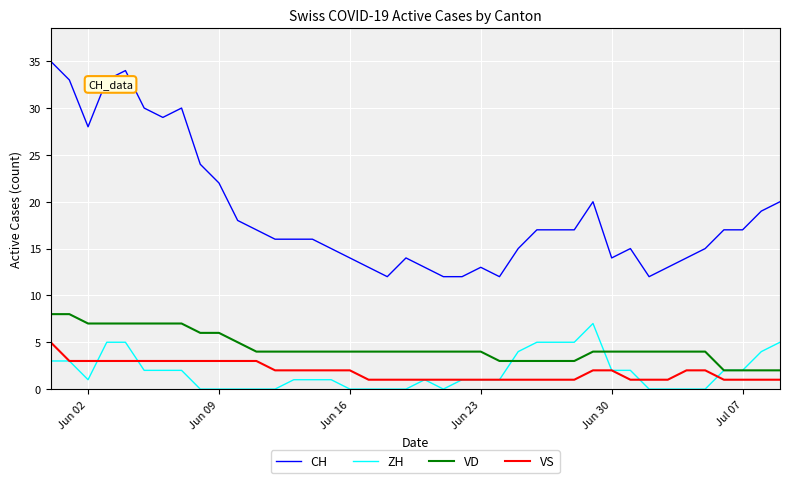

Which series has the largest range (max minus min)?

CH